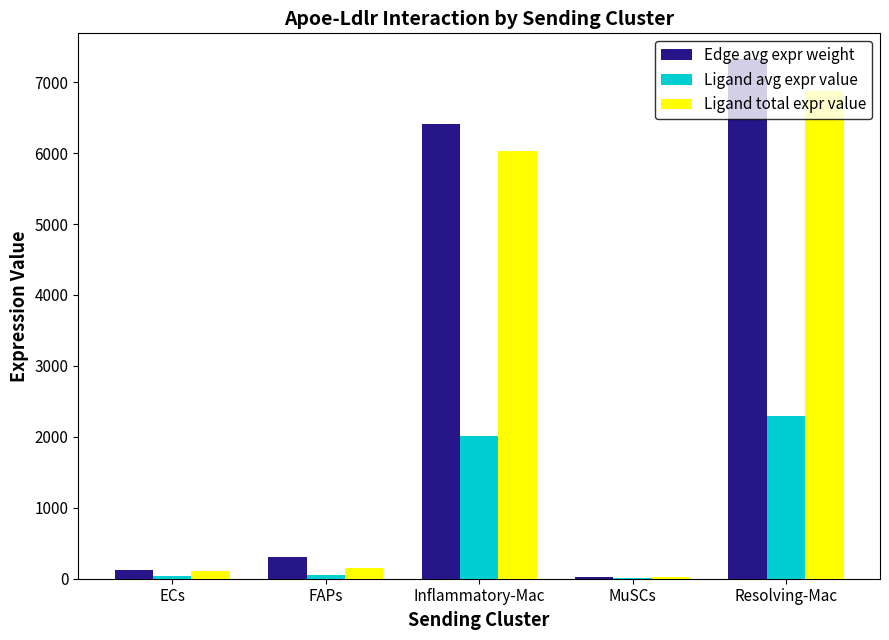

How many data points in Ligand total expr value are above 152?

3